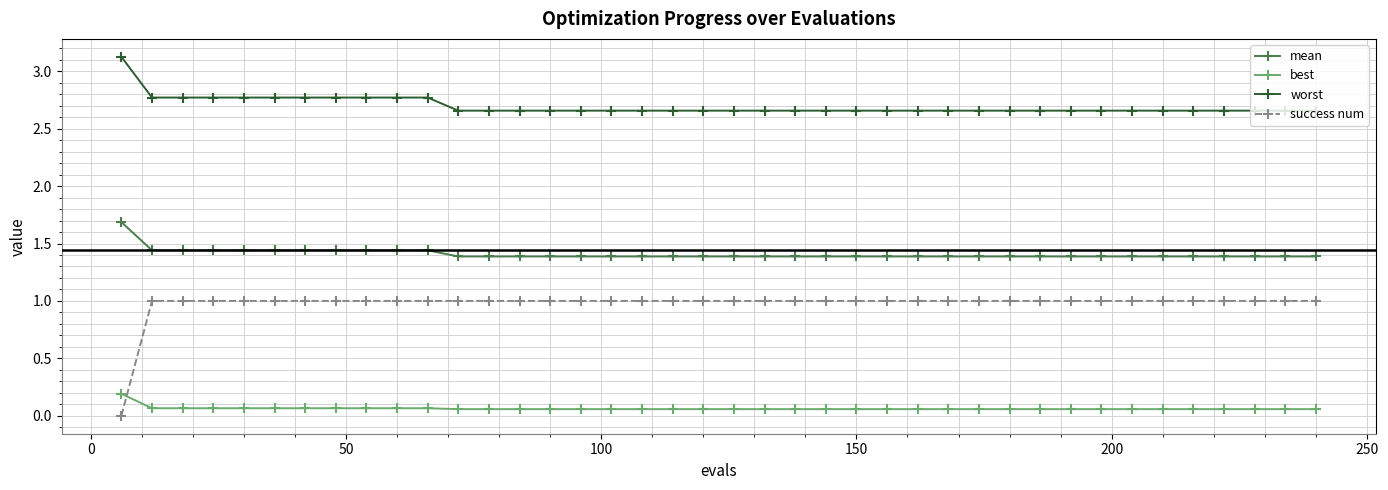

Rank the series by their average value, from highest to lowest.

worst, mean, success num, best